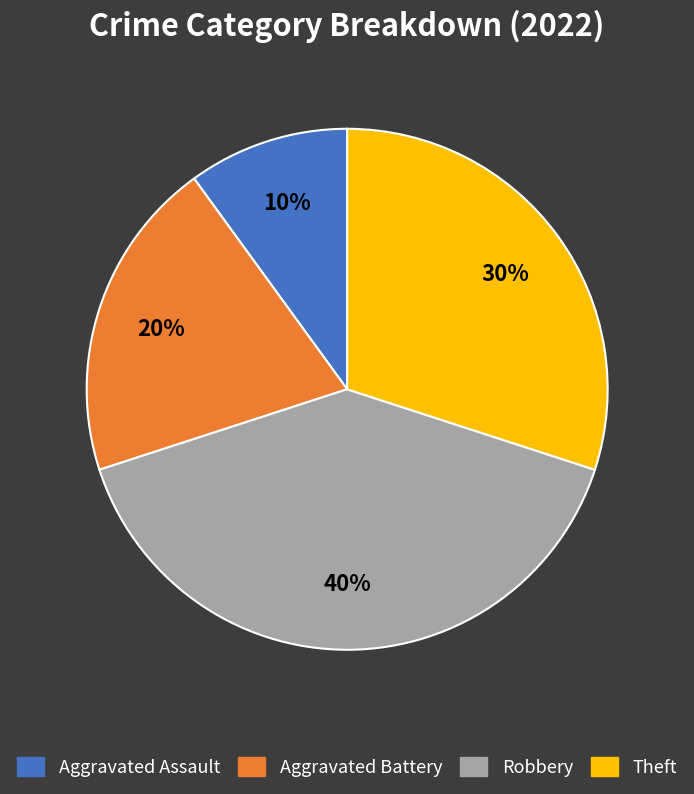

How many segments does this pie chart have?

4